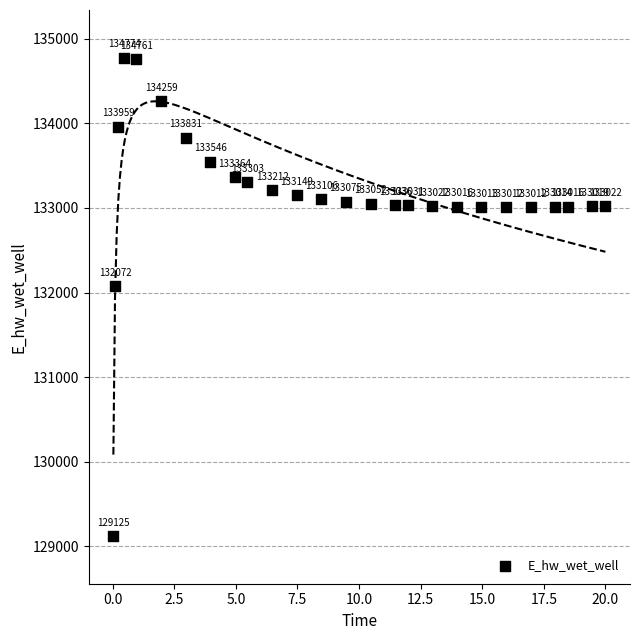

What Y value in the scatter plot is closest to 131949?

132072.3